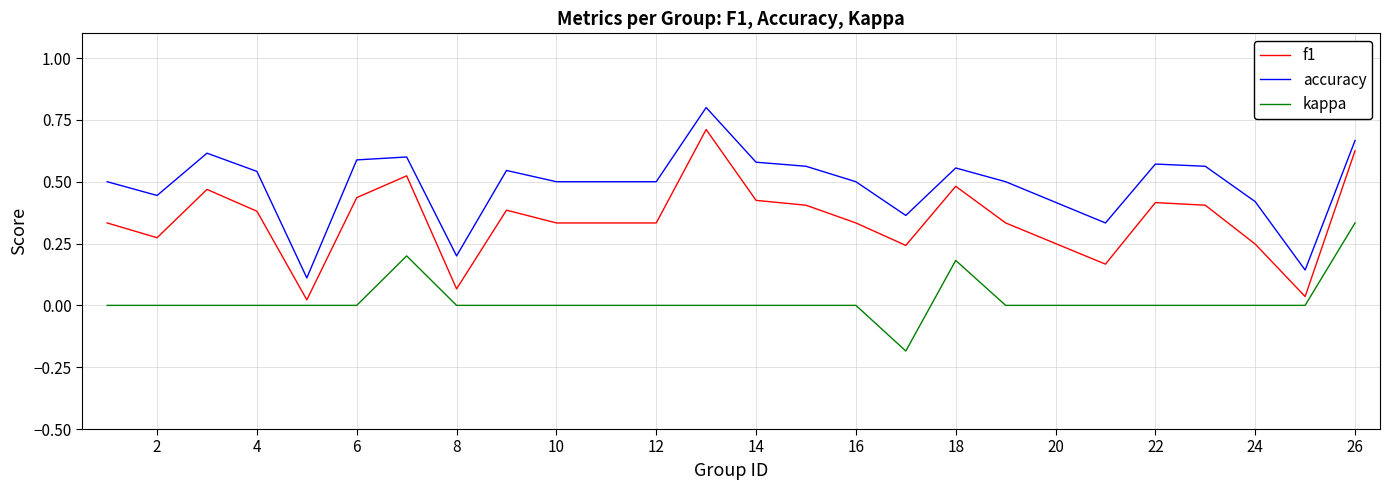

What is the maximum value shown in the chart?

0.8